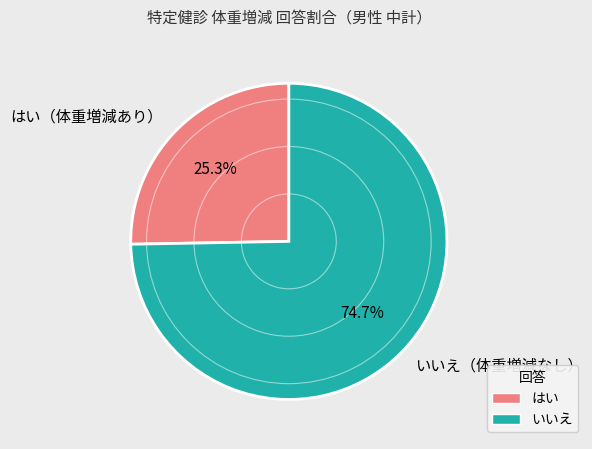

What percentage do はい（体重増減あり） and いいえ（体重増減なし） together represent?

100.0%